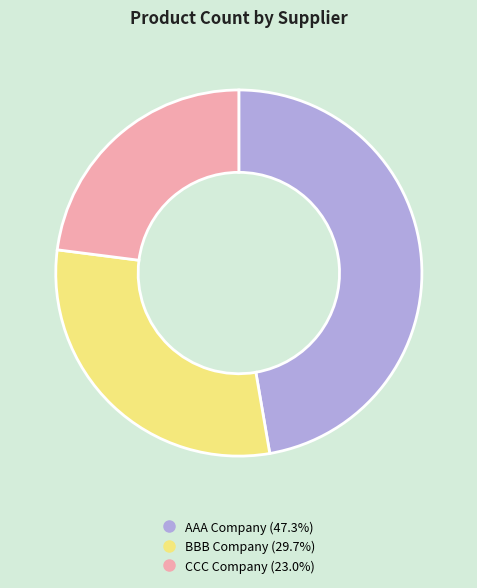

What is the ratio of the value at CCC Company to the value at BBB Company?

0.8